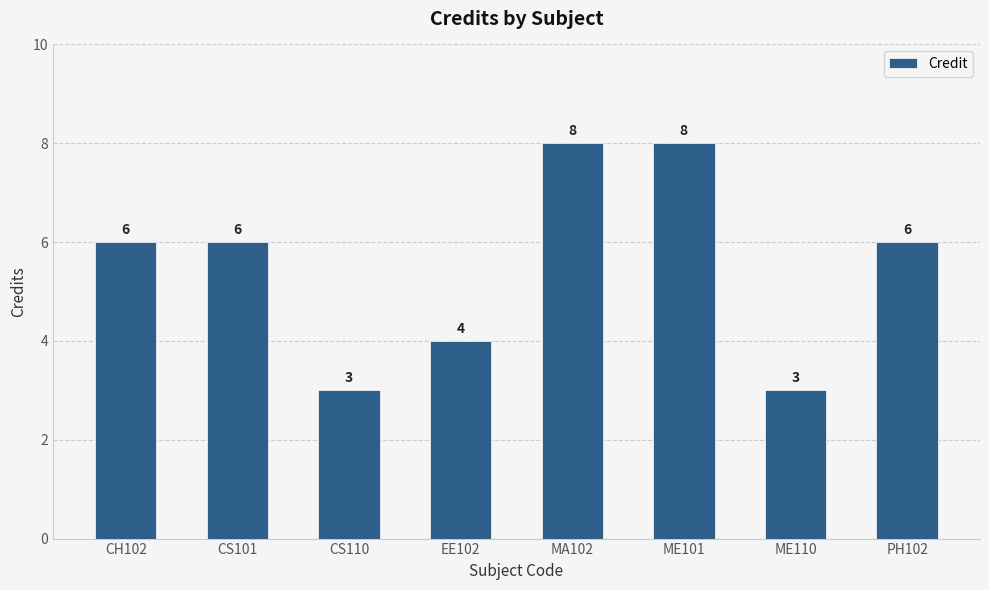

The chart shows a value of 4 at EE102. True or false?

True